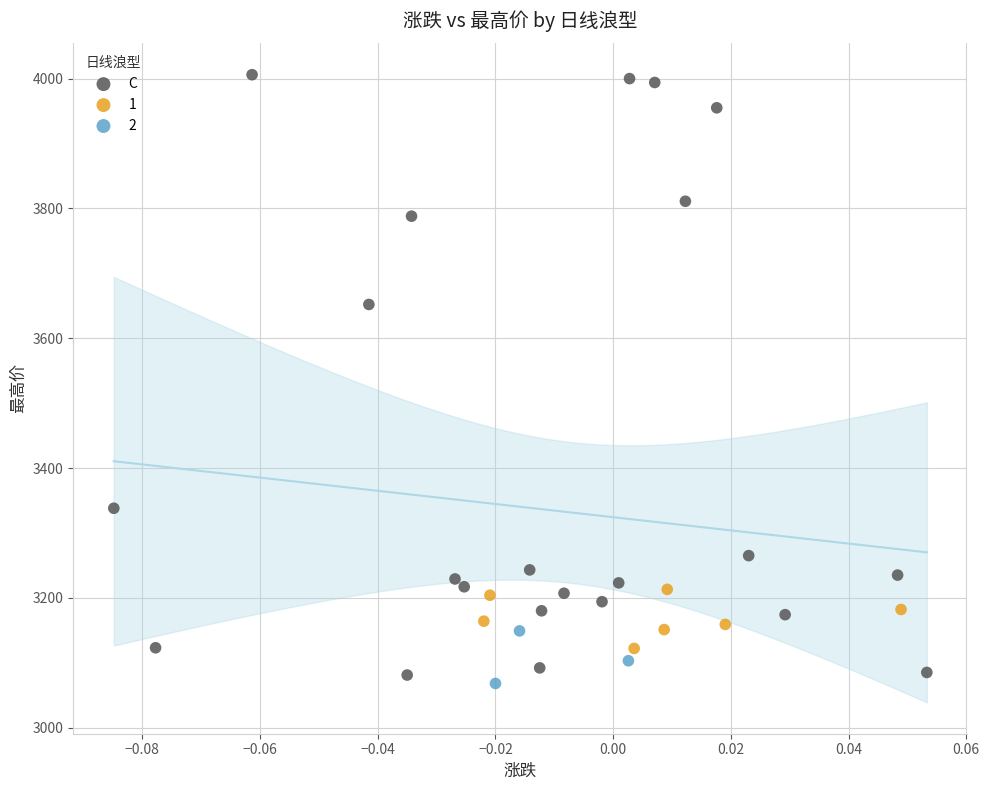

Which series contains the highest Y value?

C